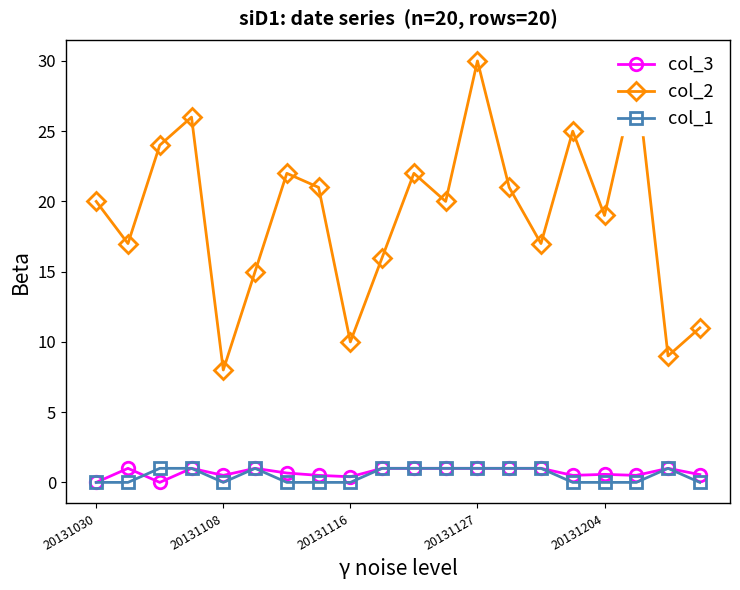

Which series has the widest spread of values?

col_2